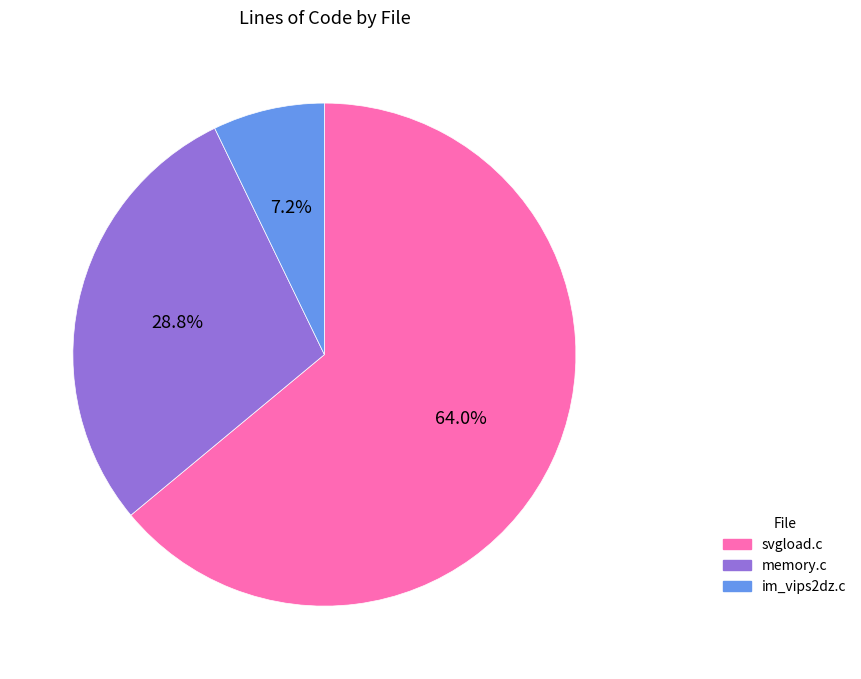

Rank the categories by value from highest to lowest.

svgload.c, memory.c, im_vips2dz.c